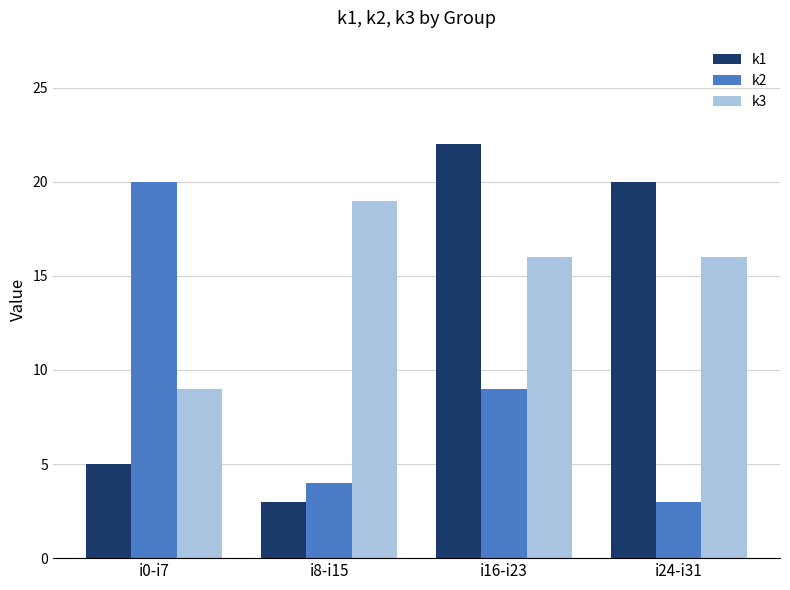

Which series changed the most between i8-i15 and i16-i23?

k1